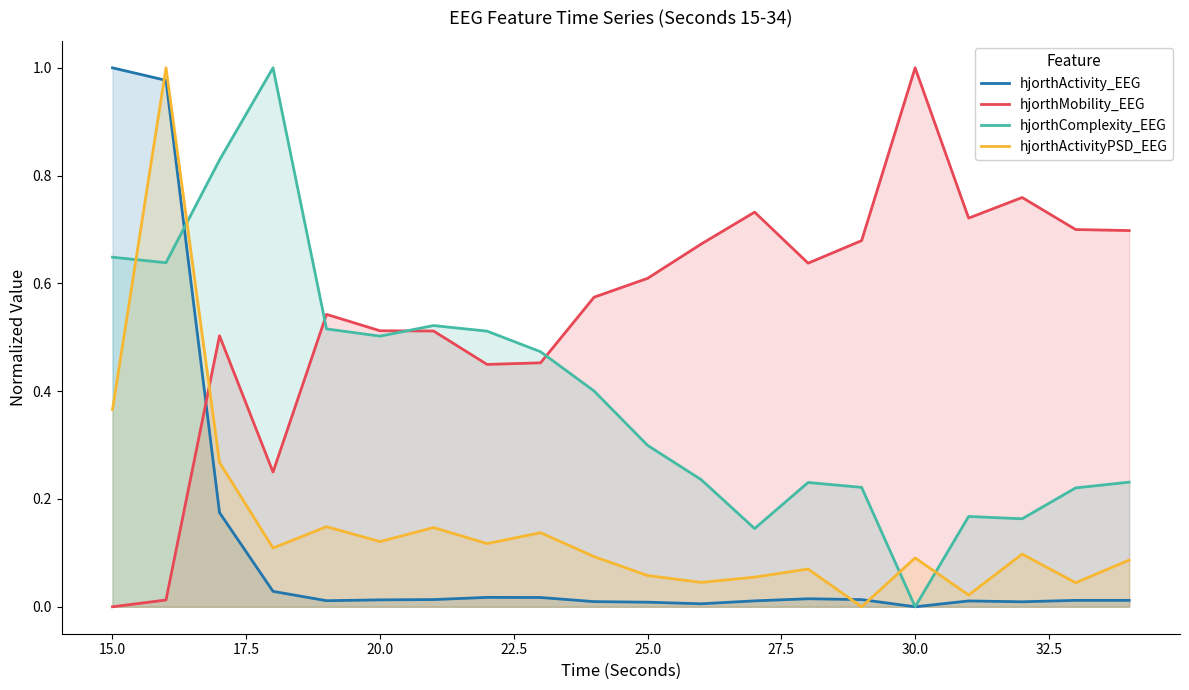

Which series ends up on top after the final intersection of hjorthActivityPSD_EEG and hjorthMobility_EEG?

hjorthMobility_EEG